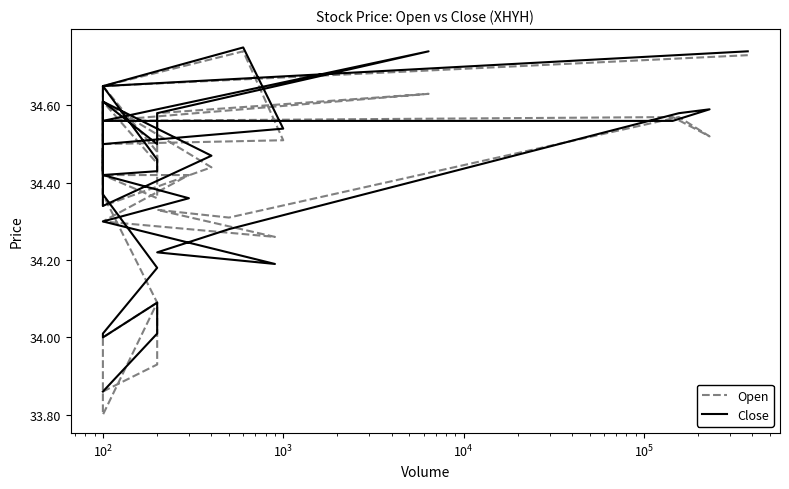

What is the label of the 17th point from the right?

23